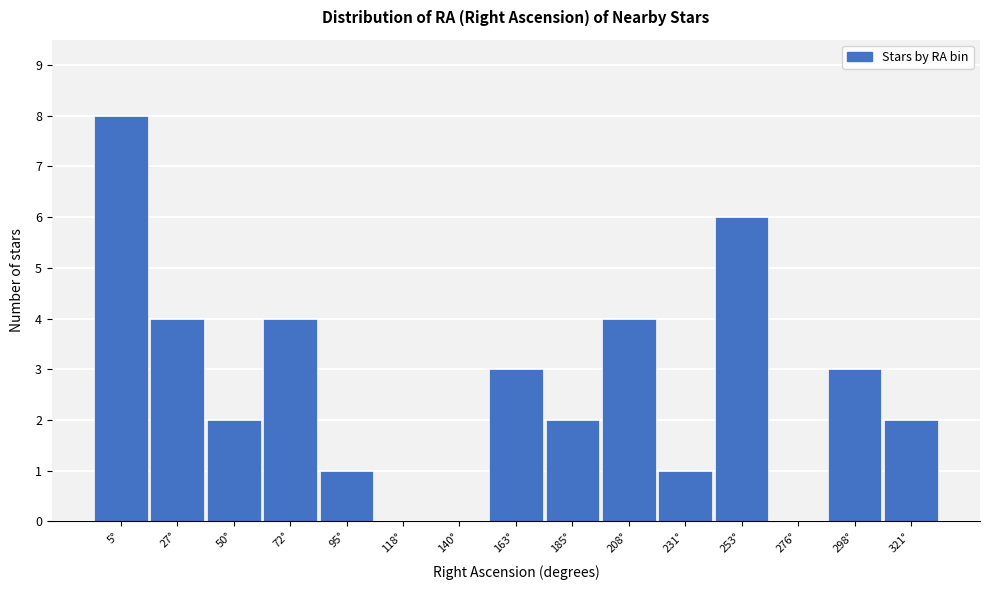

Reading right to left, extract all data points from this chart.

321°=2	298°=3	276°=0	253°=6	231°=1	208°=4	185°=2	163°=3	140°=0	118°=0	95°=1	72°=4	50°=2	27°=4	5°=8